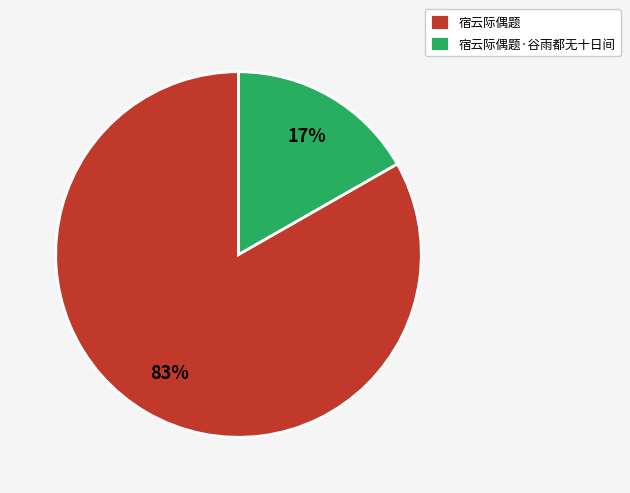

To the nearest percent, what is the average slice percentage?

50%